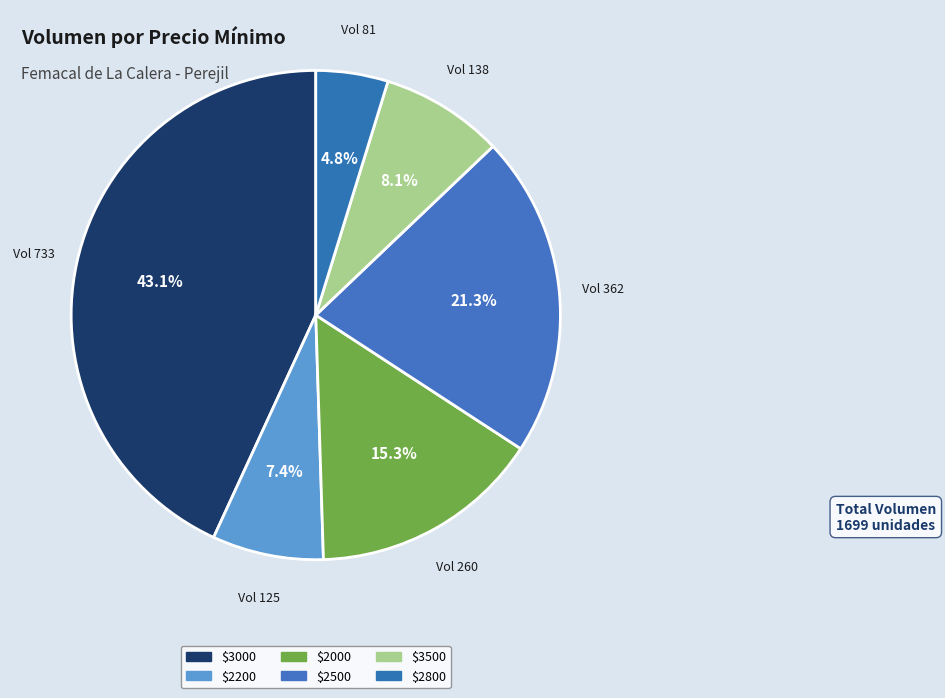

Count the number of slices in the pie.

6